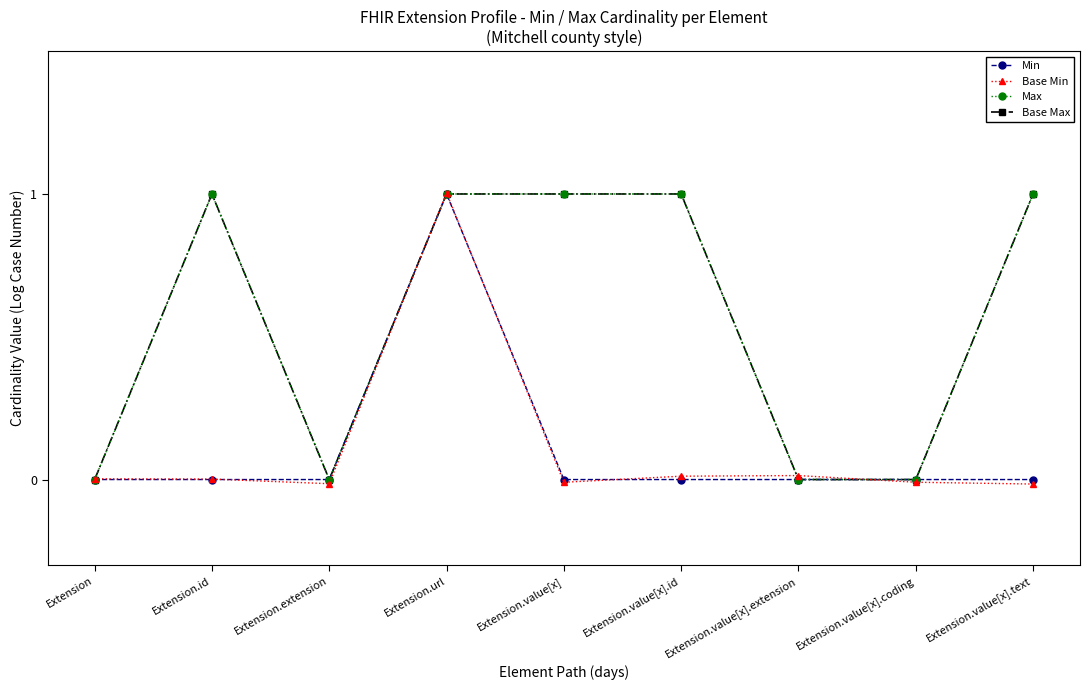

True or false: Min and Max intersect in this chart.

False